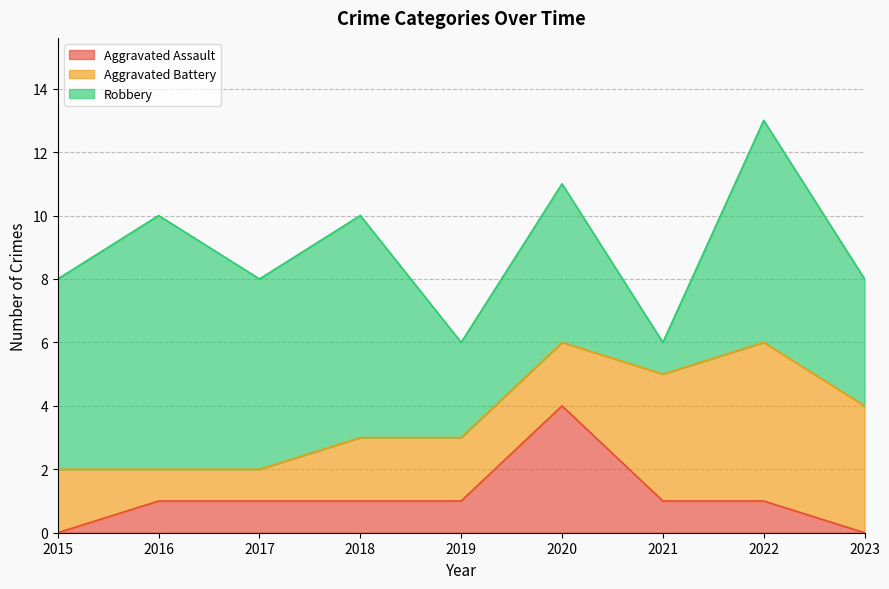

What is the difference between the highest and lowest values at 2022?

6